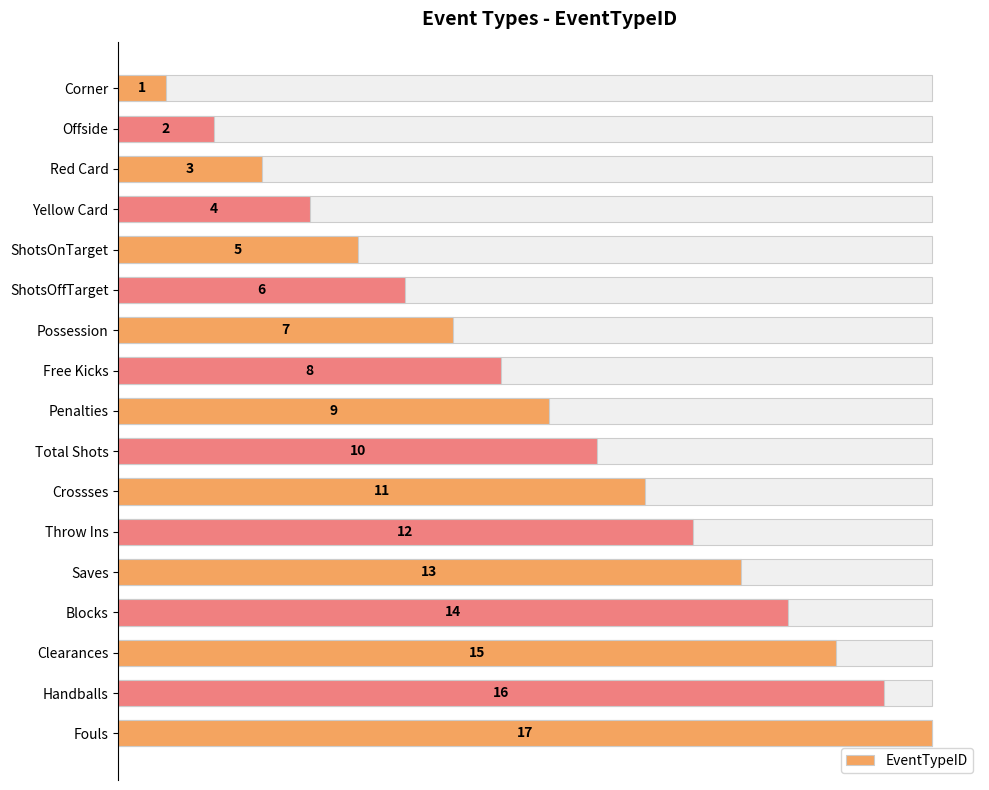

Reading left to right, list all the values displayed in this chart.

1	2	3	4	5	6	7	8	9	10	11	12	13	14	15	16	17